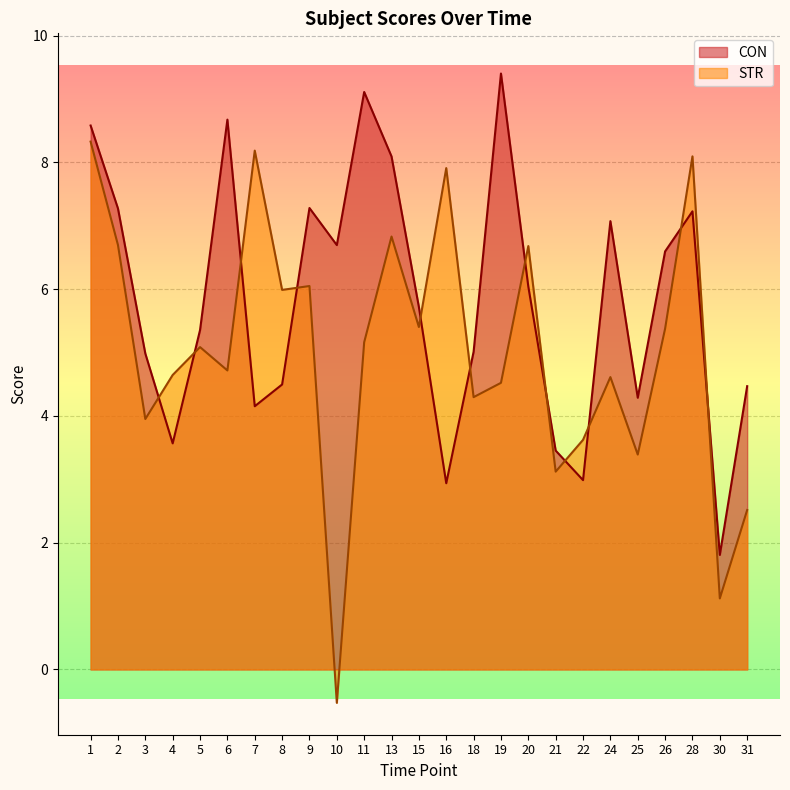

True or false: CON has a value of 2.2 at 3.

False